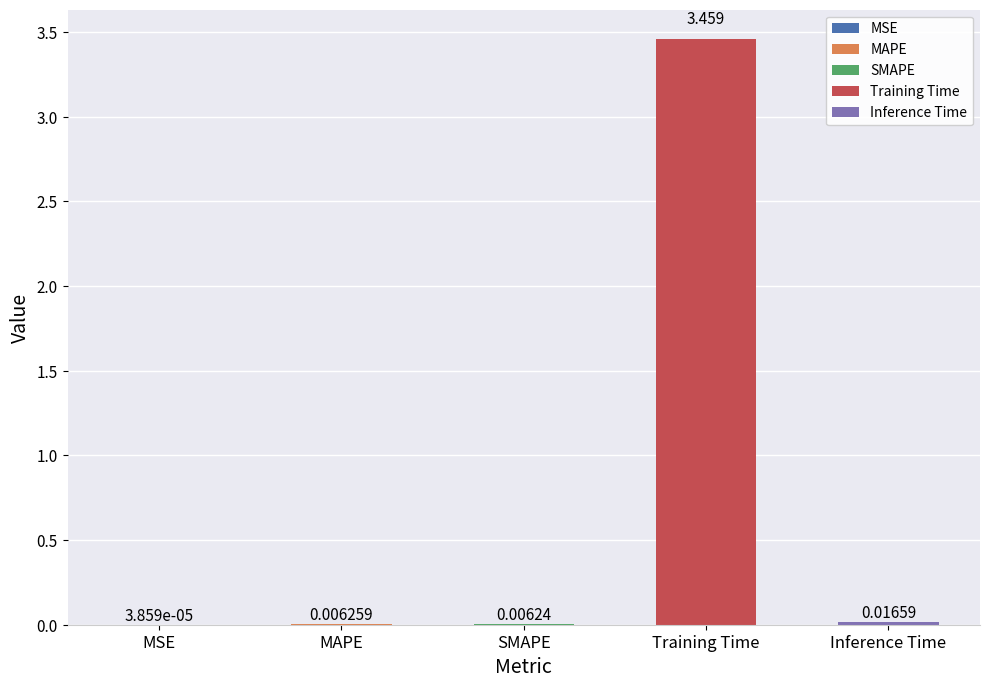

What is the average value?

0.7